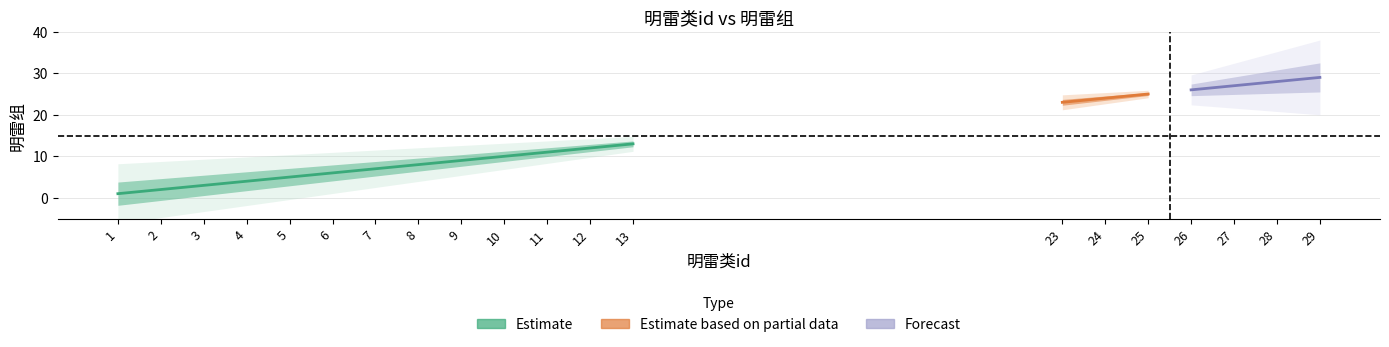

Reading left to right, list all the values displayed in this chart.

1=1	2=2	3=3	4=4	5=5	6=6	7=7	8=8	9=9	10=10	11=11	12=12	13=13	23=23	24=24	25=25	26=26	27=27	28=28	29=29